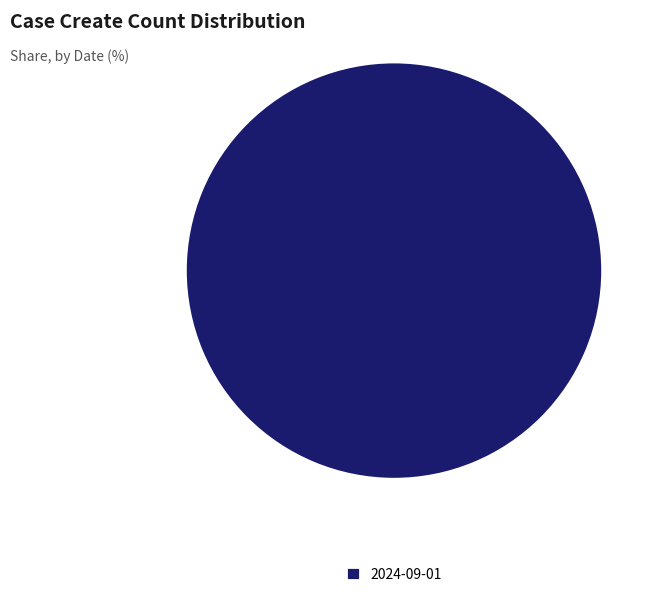

Rank the categories by value from lowest to highest.

2024-09-01